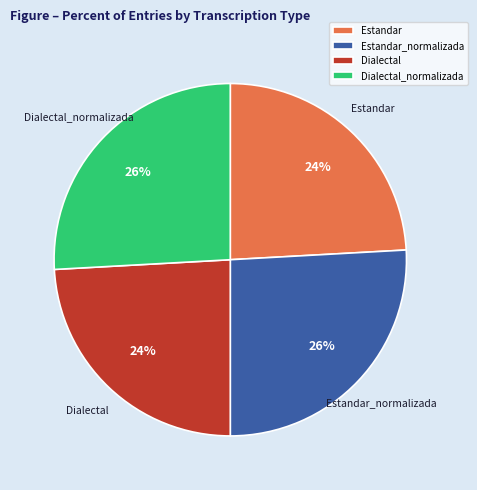

To the nearest percent, what is the difference between the Estandar and Dialectal_normalizada slice percentages?

2%